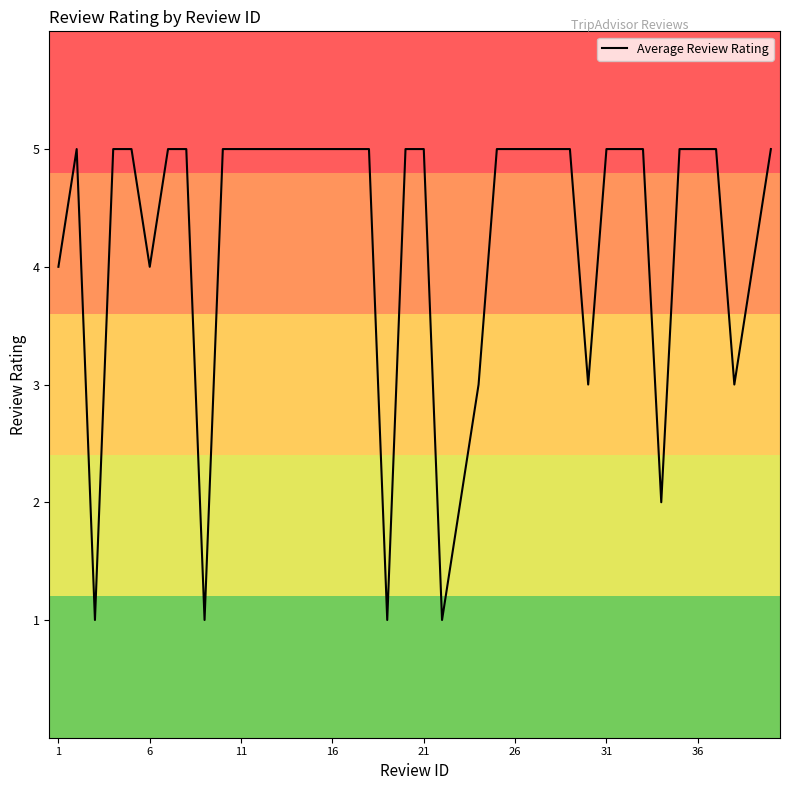

Does the chart display data point markers on the line(s)?

No